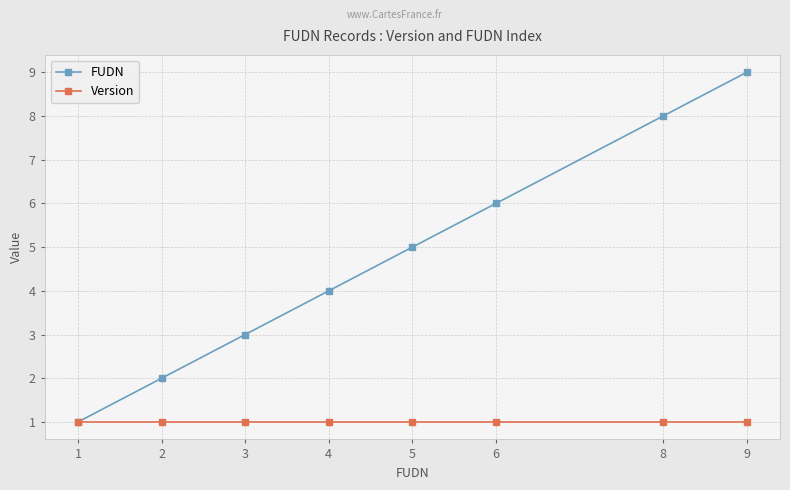

What is the sum of the FUDN values at 9 and 2?

11